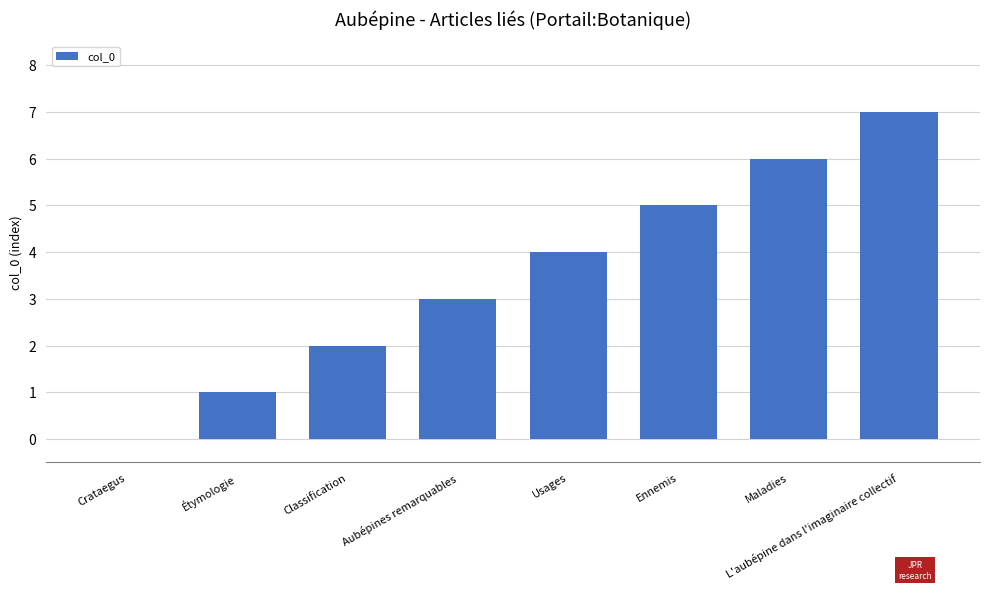

Count the number of categories in the chart.

8